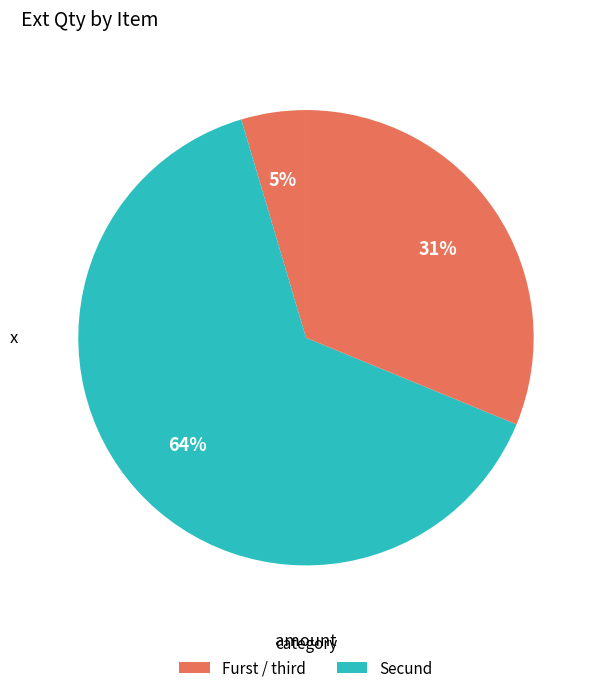

Rank the categories by value from highest to lowest.

Secund, third, Furst